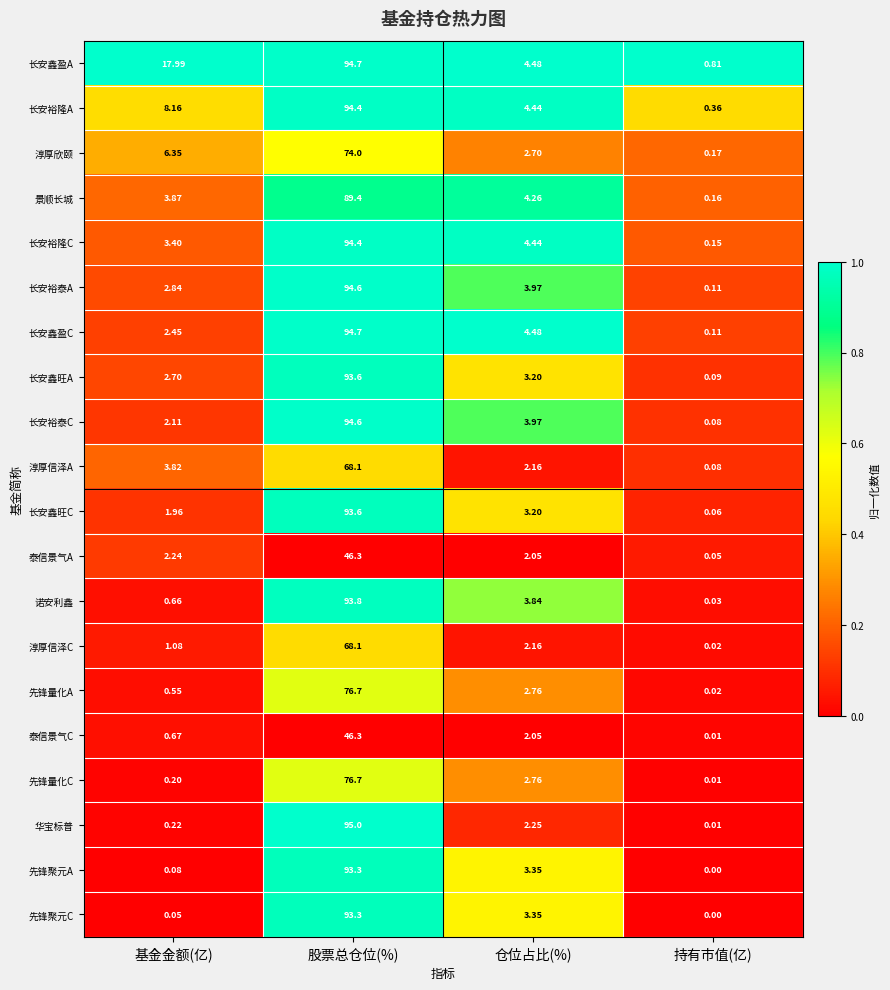

At 基金金额(亿), list the series in order from largest to smallest.

长安鑫盈A, 长安裕隆A, 淳厚欣颐, 景顺长城, 淳厚信泽A, 长安裕隆C, 长安裕泰A, 长安鑫旺A, 长安鑫盈C, 泰信景气A, 长安裕泰C, 长安鑫旺C, 淳厚信泽C, 泰信景气C, 诺安利鑫, 先锋量化A, 华宝标普, 先锋量化C, 先锋聚元A, 先锋聚元C